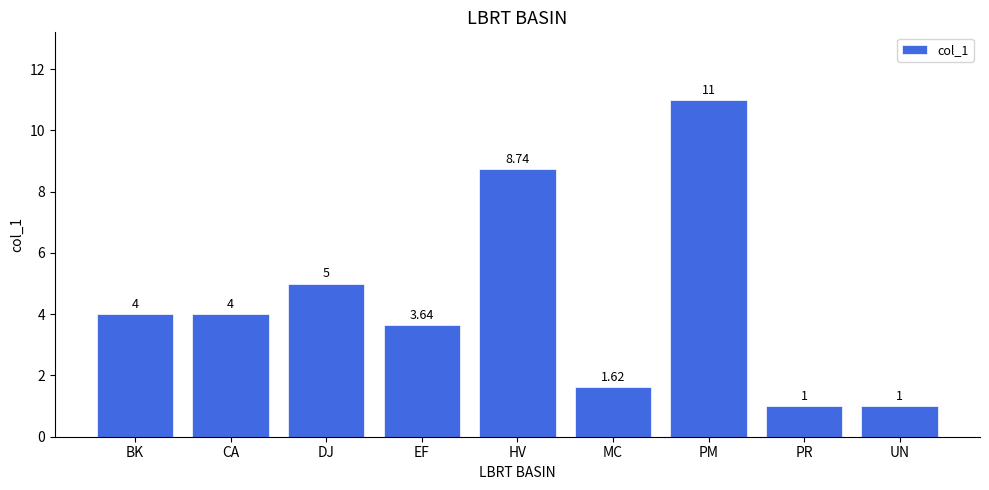

What is the sum of the values at CA and PM?

15.0